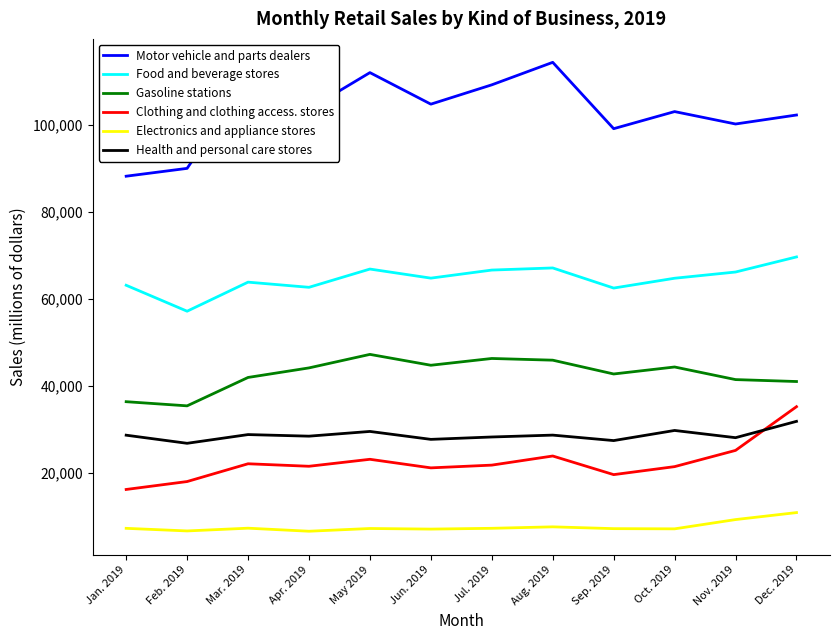

Count the number of categories in the chart.

12